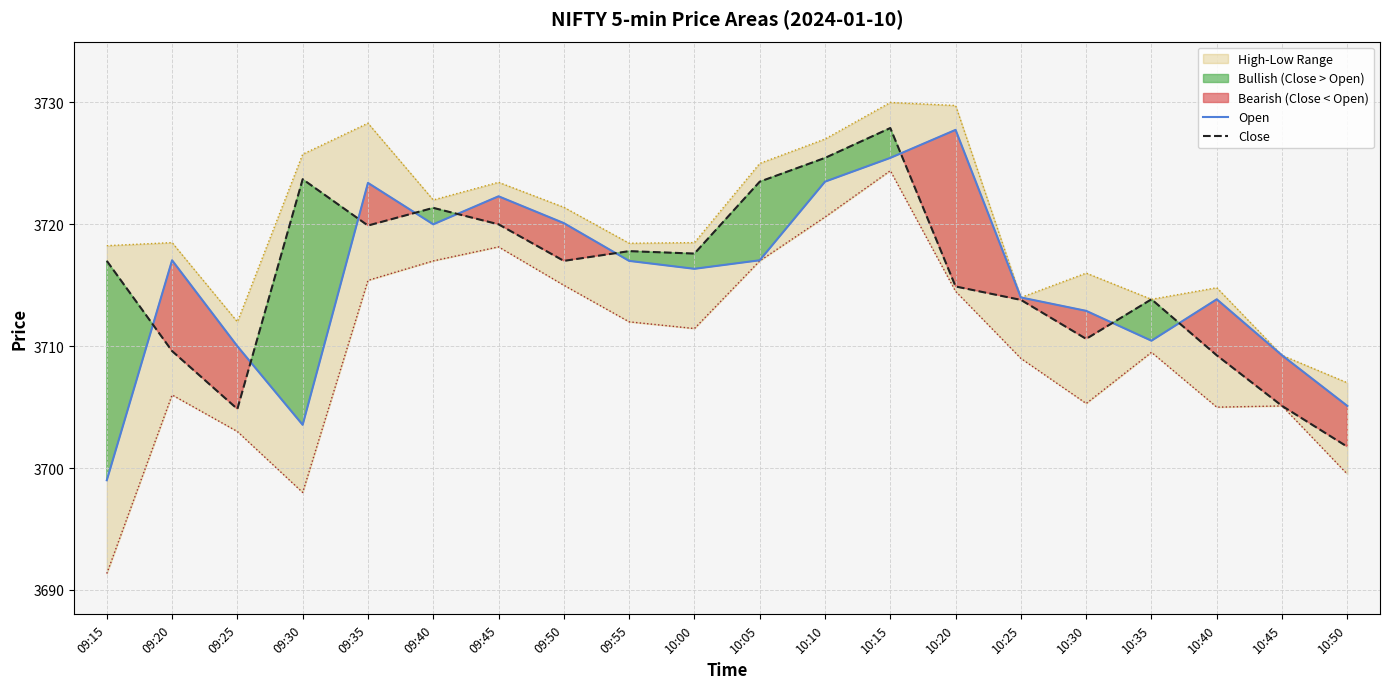

Rank the series by their average value, from highest to lowest.

Close, Open